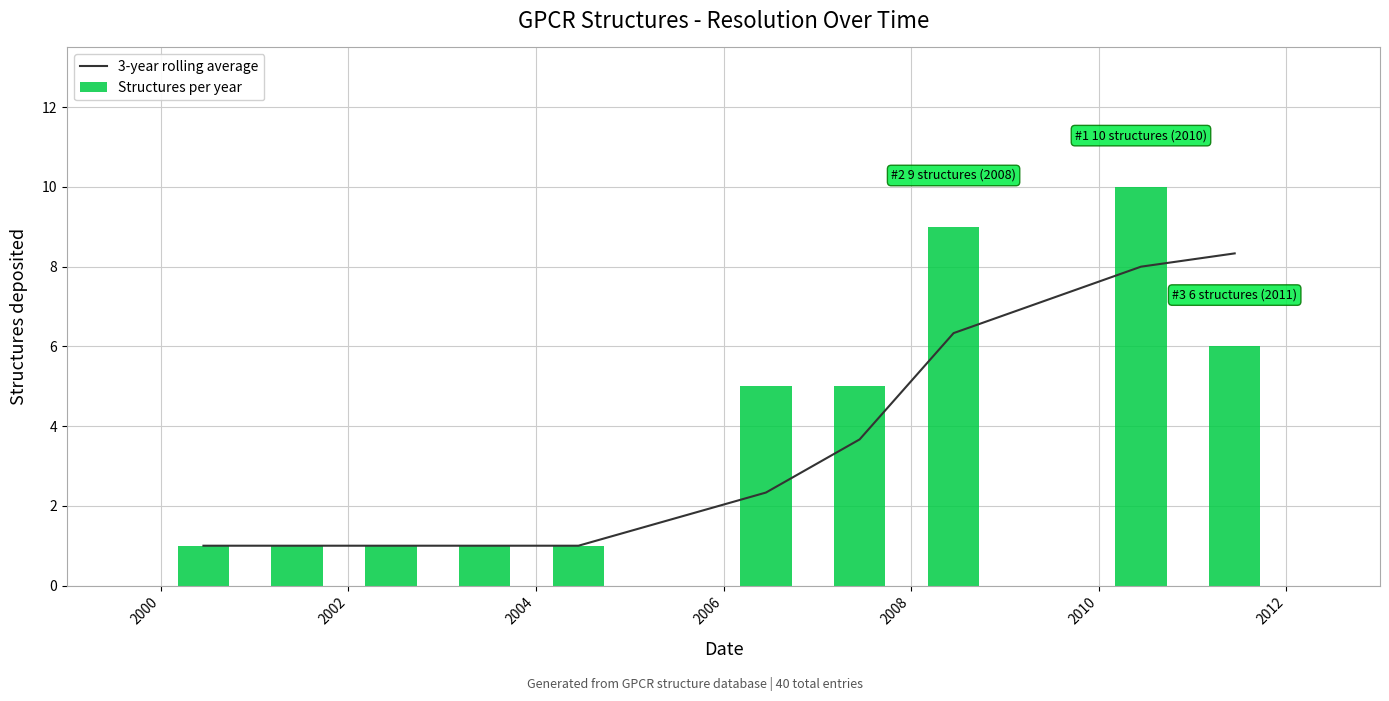

What is the sum of all Structures per year values?

40